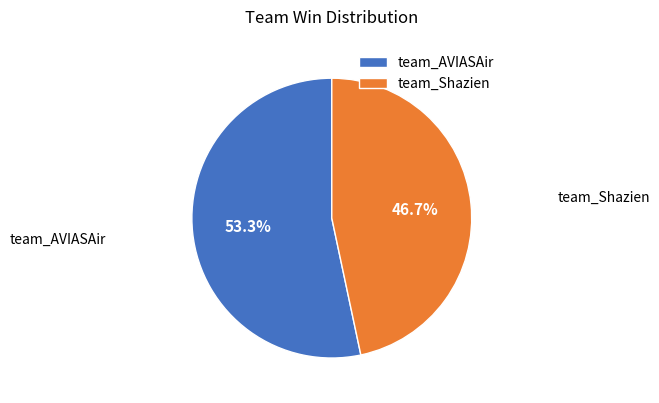

To the nearest percent, what is the difference between the team_Shazien and team_AVIASAir slice percentages?

7%